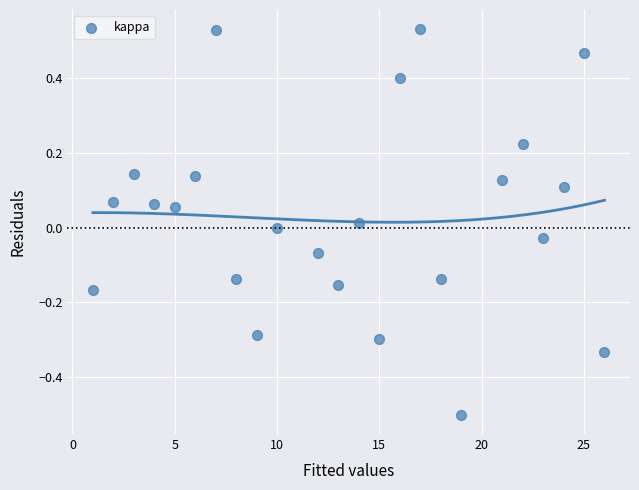

What is the range of Y values (max minus min)?

1.0